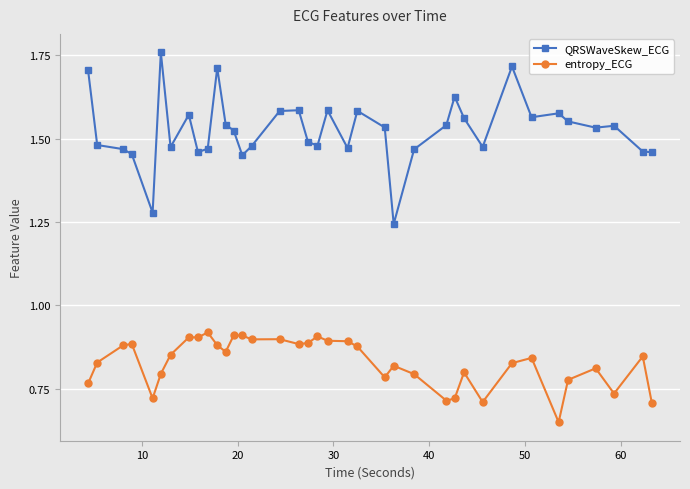

True or false: entropy_ECG and QRSWaveSkew_ECG cross at least once.

False